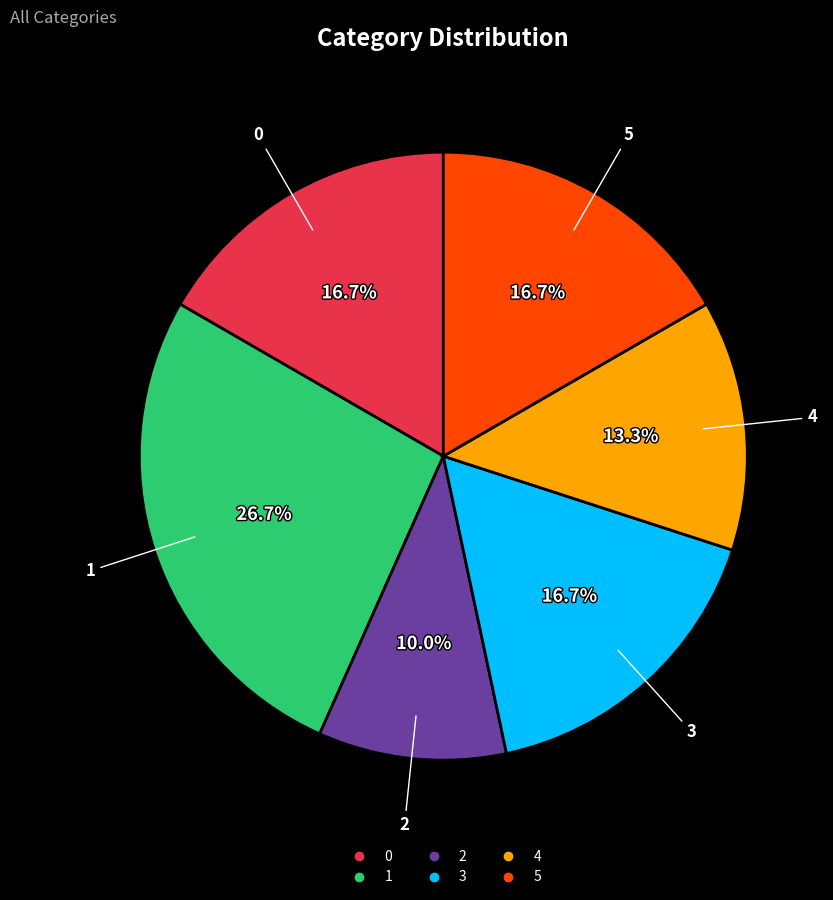

To the nearest percent, what portion does 3 represent?

17%